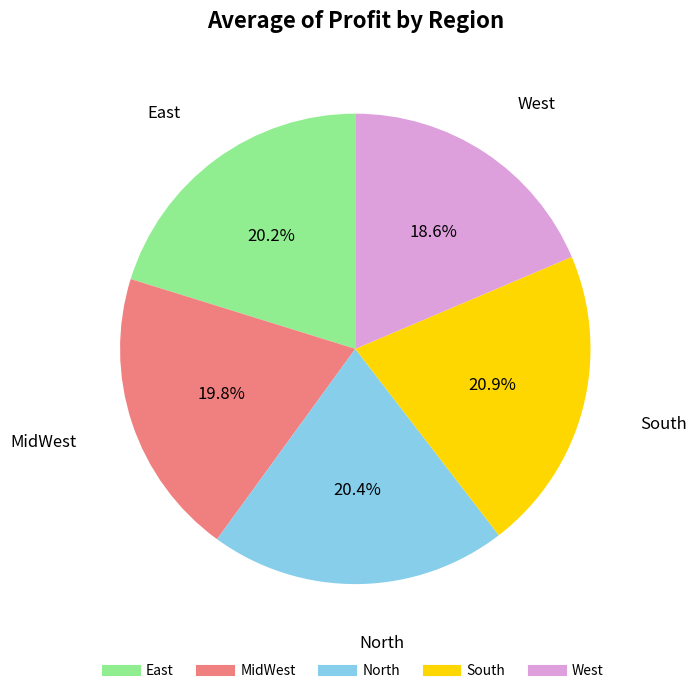

Combined, do South and North account for over 50%?

No